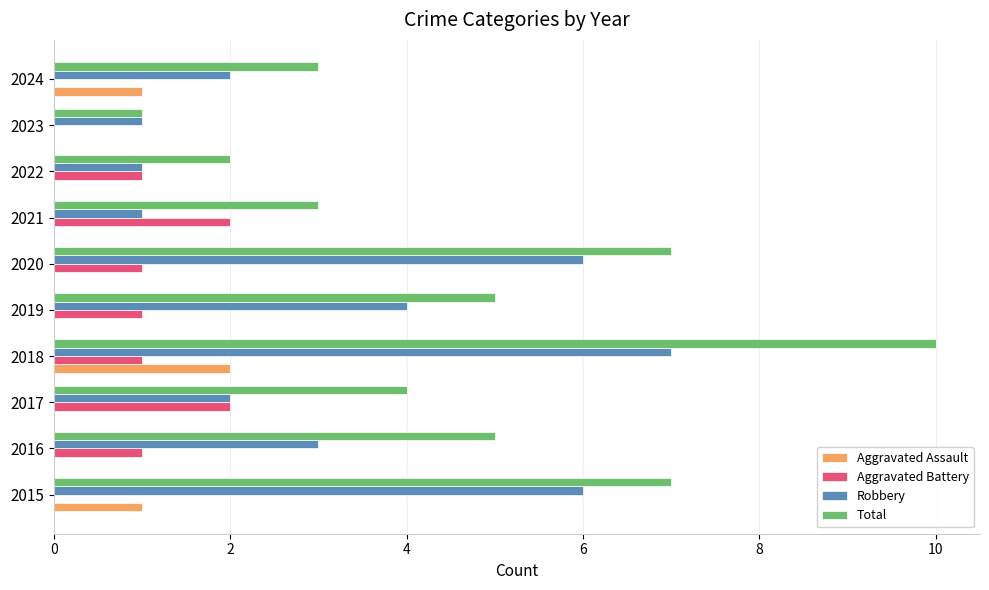

How many Aggravated Assault values are between 0 and 1?

9